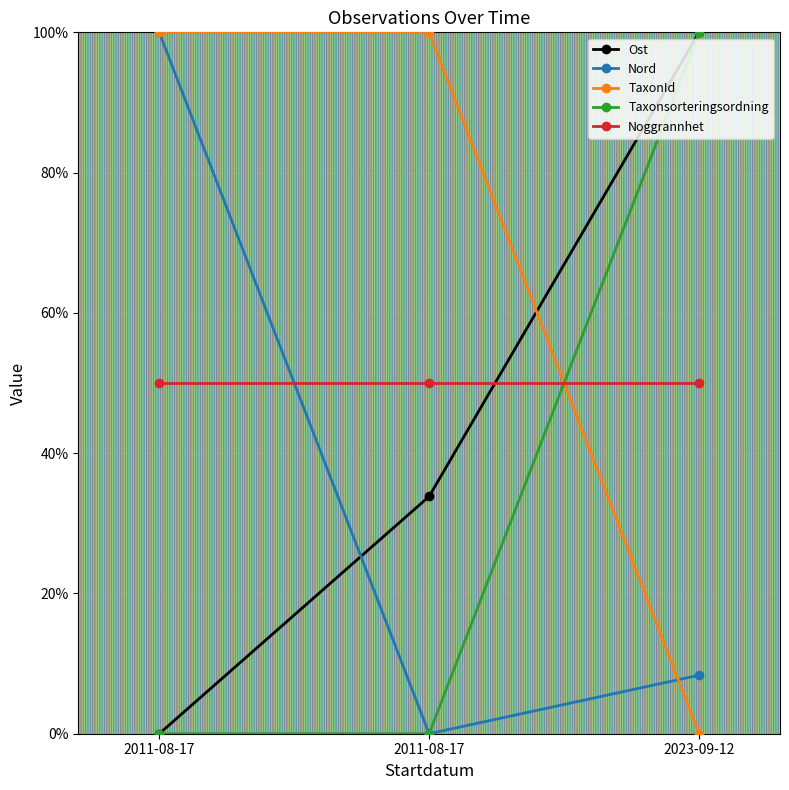

What are all the series names shown in the legend?

Ost, Nord, TaxonId, Taxonsorteringsordning, Noggrannhet